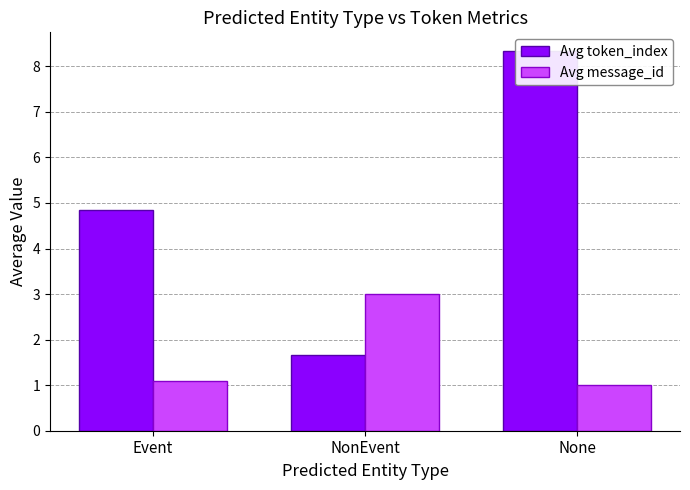

Between NonEvent and None, which series saw the biggest shift?

Avg token_index